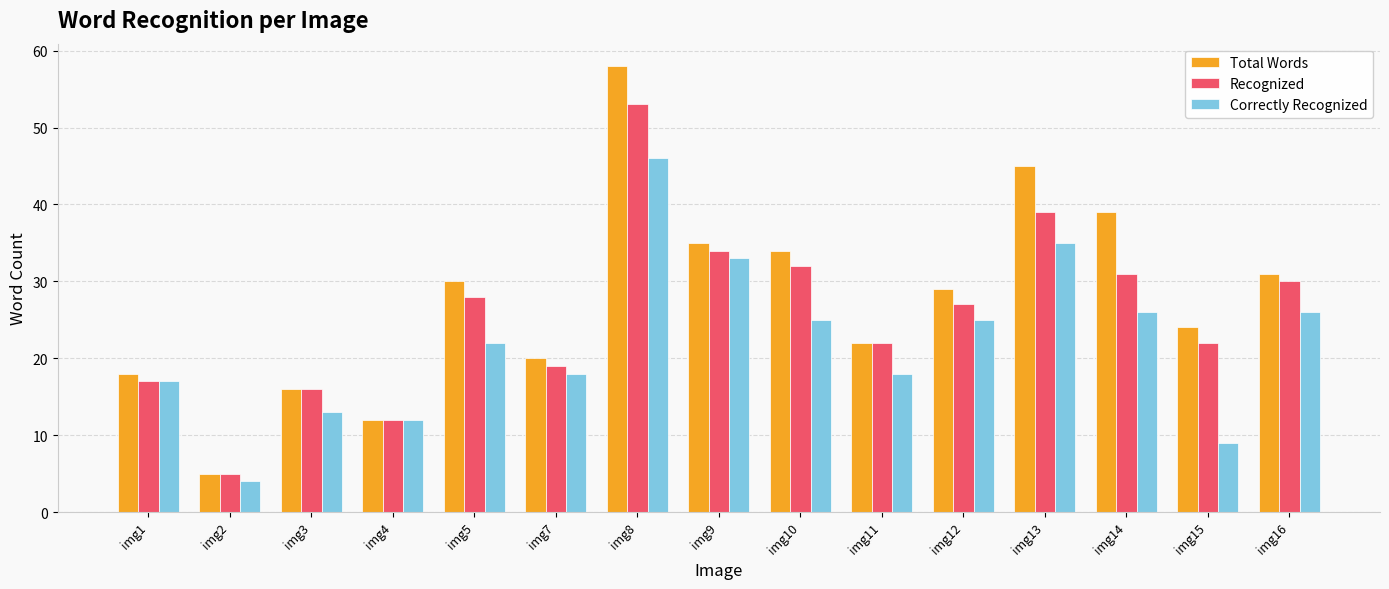

Reading left to right, transcribe all the data shown in this chart.

Total Words: img1=18	img2=5	img3=16	img4=12	img5=30	img7=20	img8=58	img9=35	img10=34	img11=22	img12=29	img13=45	img14=39	img15=24	img16=31
Recognized: img1=17	img2=5	img3=16	img4=12	img5=28	img7=19	img8=53	img9=34	img10=32	img11=22	img12=27	img13=39	img14=31	img15=22	img16=30
Correctly Recognized: img1=17	img2=4	img3=13	img4=12	img5=22	img7=18	img8=46	img9=33	img10=25	img11=18	img12=25	img13=35	img14=26	img15=9	img16=26